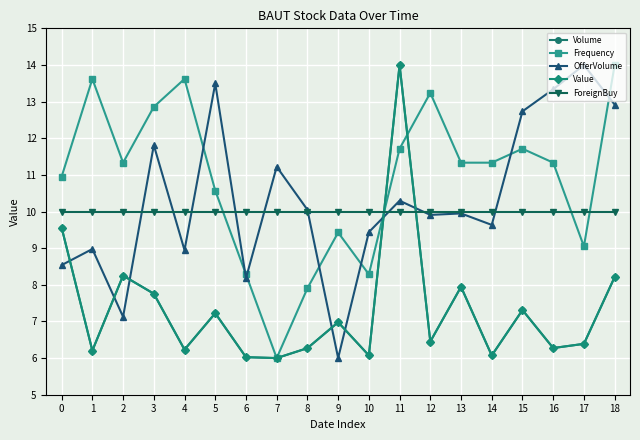

At which category is the sum across all series the highest?

11